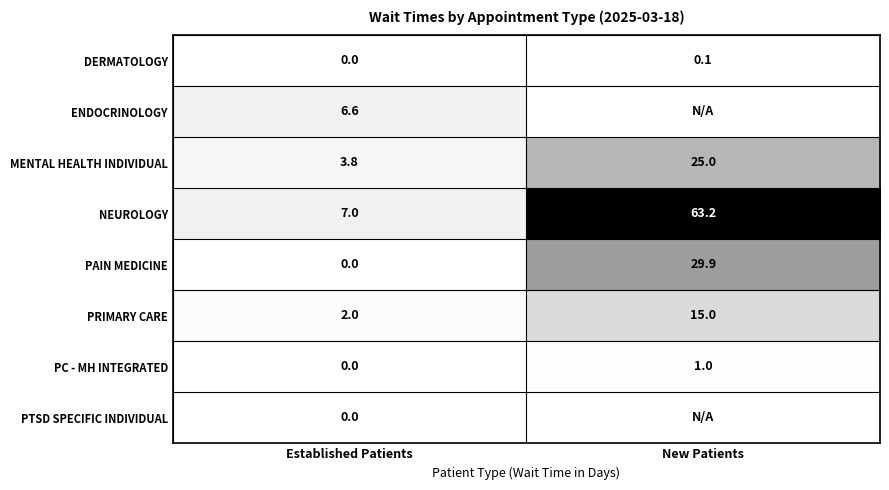

At which category does the chart reach its peak across all series?

New Patients